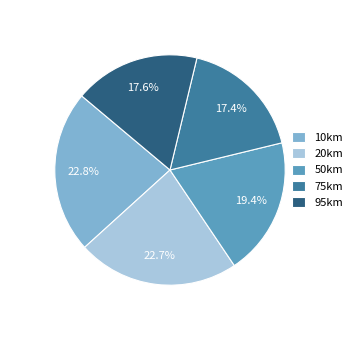

To the nearest percent, what is the combined percentage of 95km and 20km?

40%